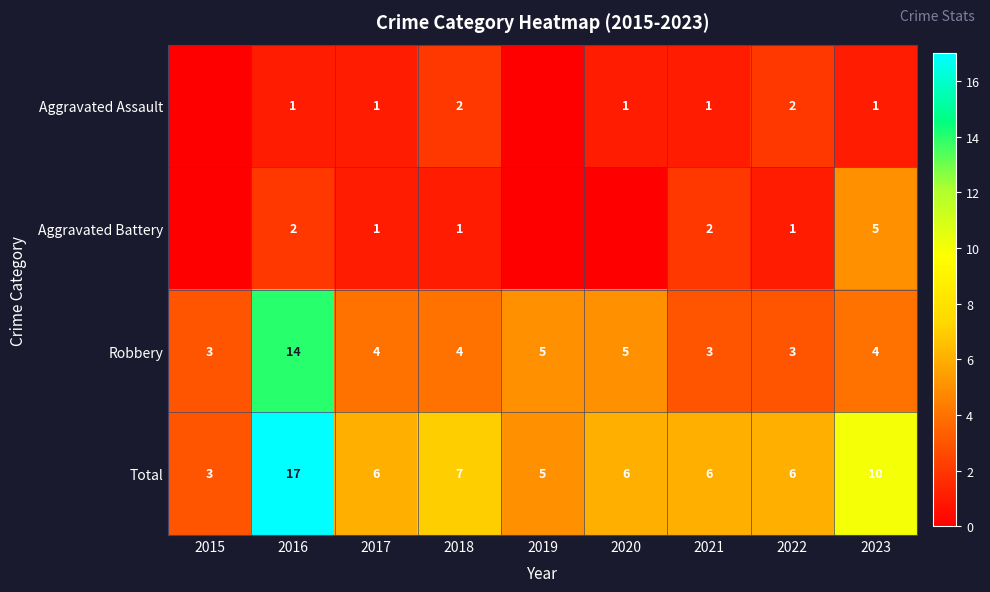

What is the approximate value of Robbery at 2016, to the nearest 10?

10